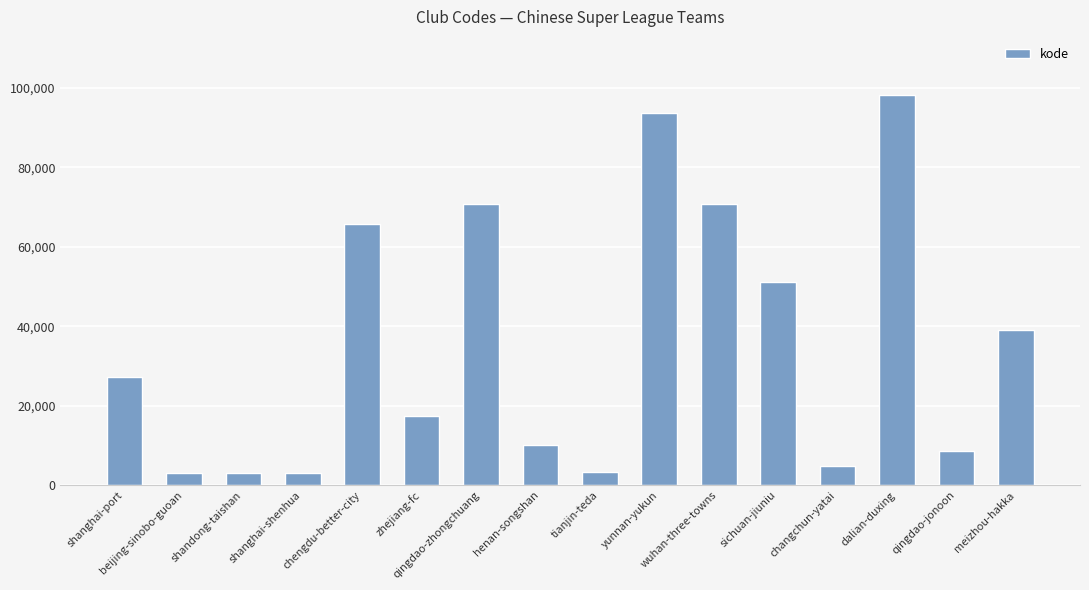

What is the sum of all values?

569472